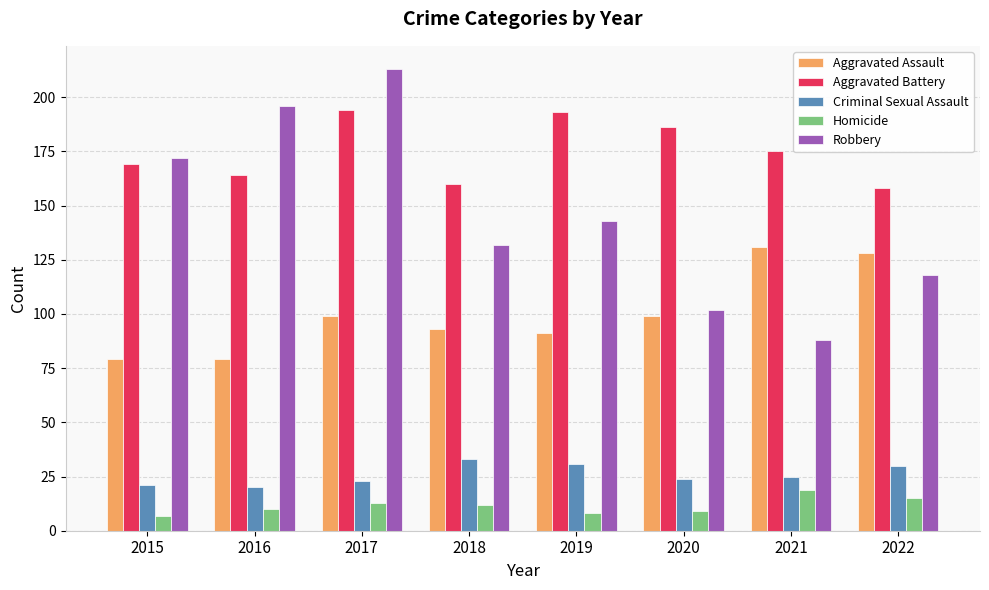

At how many categories does at least one series exceed 82?

8